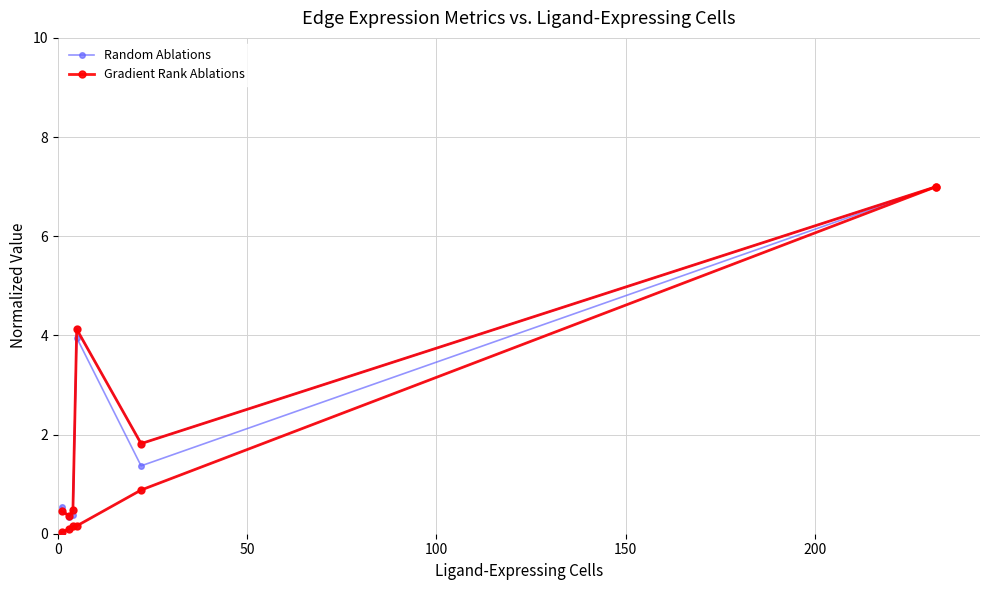

How many data points in Random Ablations are above 1?

3